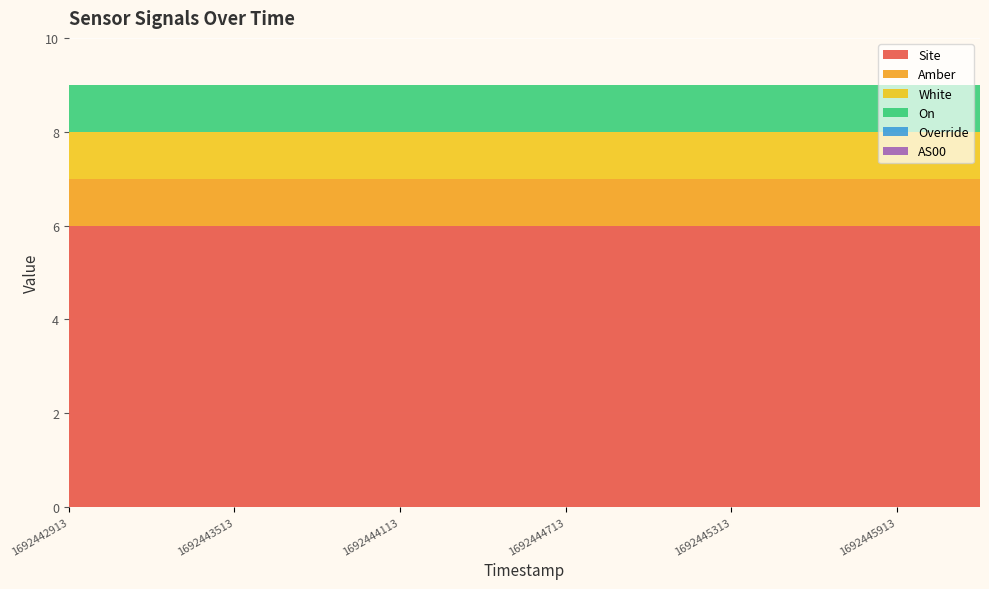

Reading right to left, extract all data points from this chart.

Site: 6	6	6	6	6	6	6	6	6	6	6	6
Amber: 1	1	1	1	1	1	1	1	1	1	1	1
White: 1	1	1	1	1	1	1	1	1	1	1	1
On: 1	1	1	1	1	1	1	1	1	1	1	1
Override: 0	0	0	0	0	0	0	0	0	0	0	0
AS00: 0	0	0	0	0	0	0	0	0	0	0	0